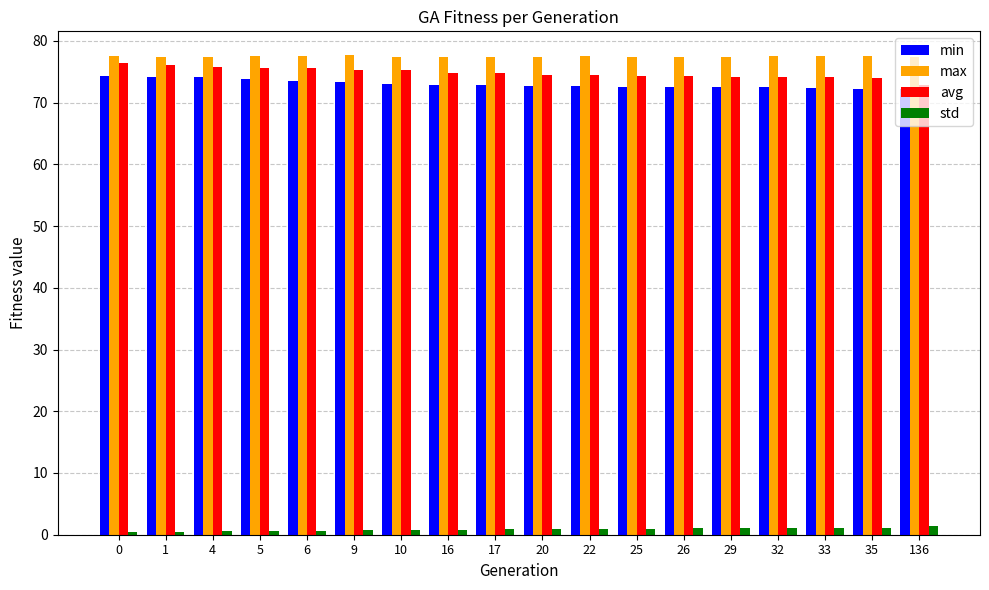

Are the bars horizontal?

No